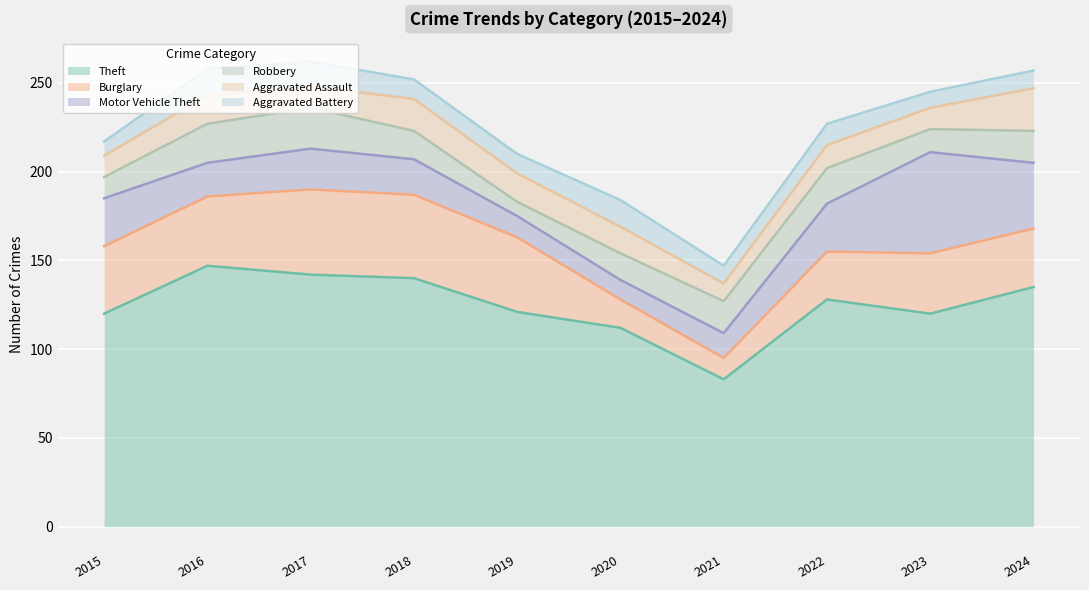

What is the greatest value displayed?

147